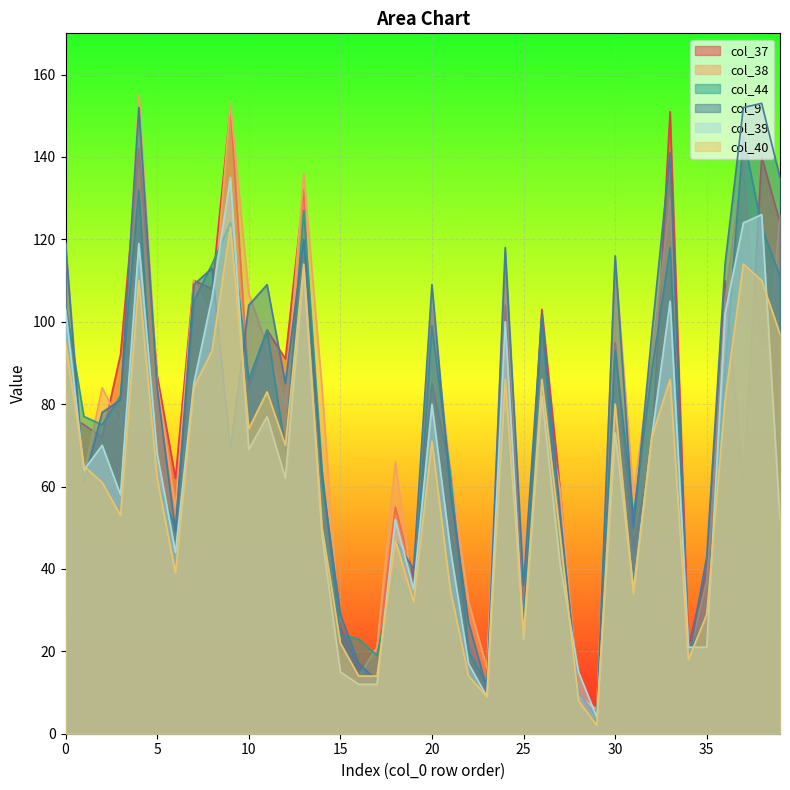

Rank the series at 1 from highest to lowest value.

col_44, col_37, col_40, col_39, col_38, col_9